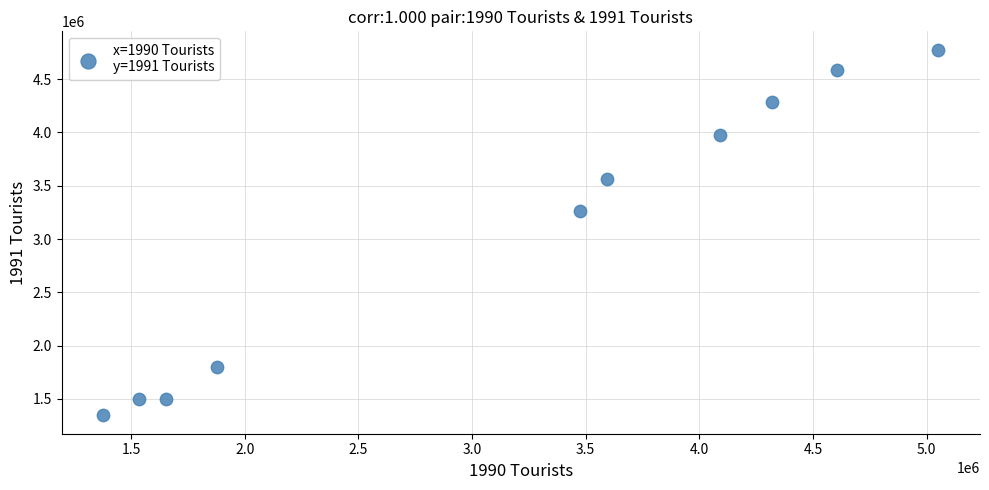

What Y value in the scatter plot is closest to 3060732?

3267363.5